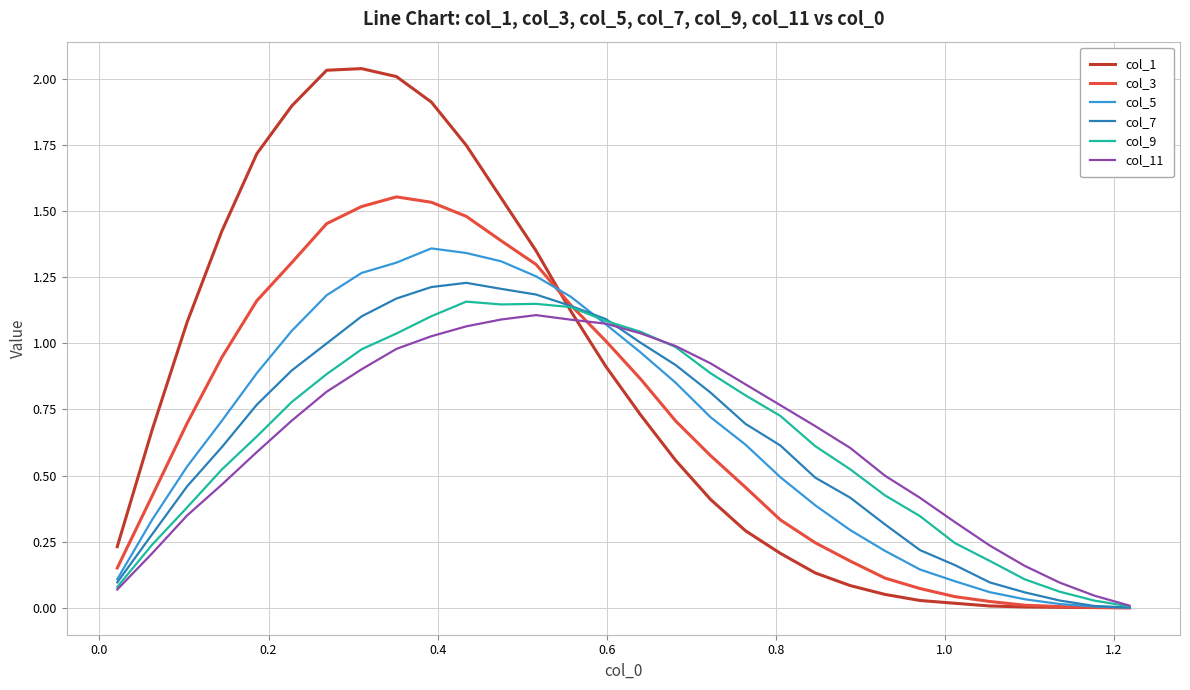

What are all the series names shown in the legend?

col_1, col_3, col_5, col_7, col_9, col_11